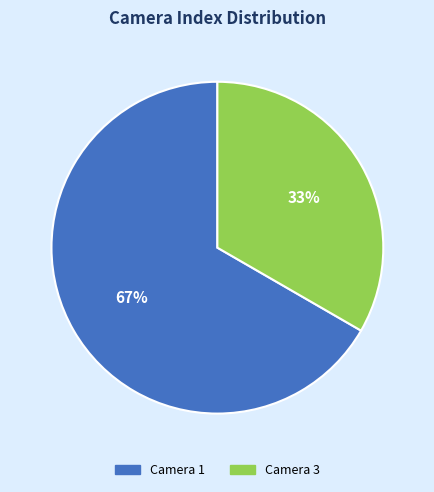

Rank the categories by value from lowest to highest.

Camera 3, Camera 1